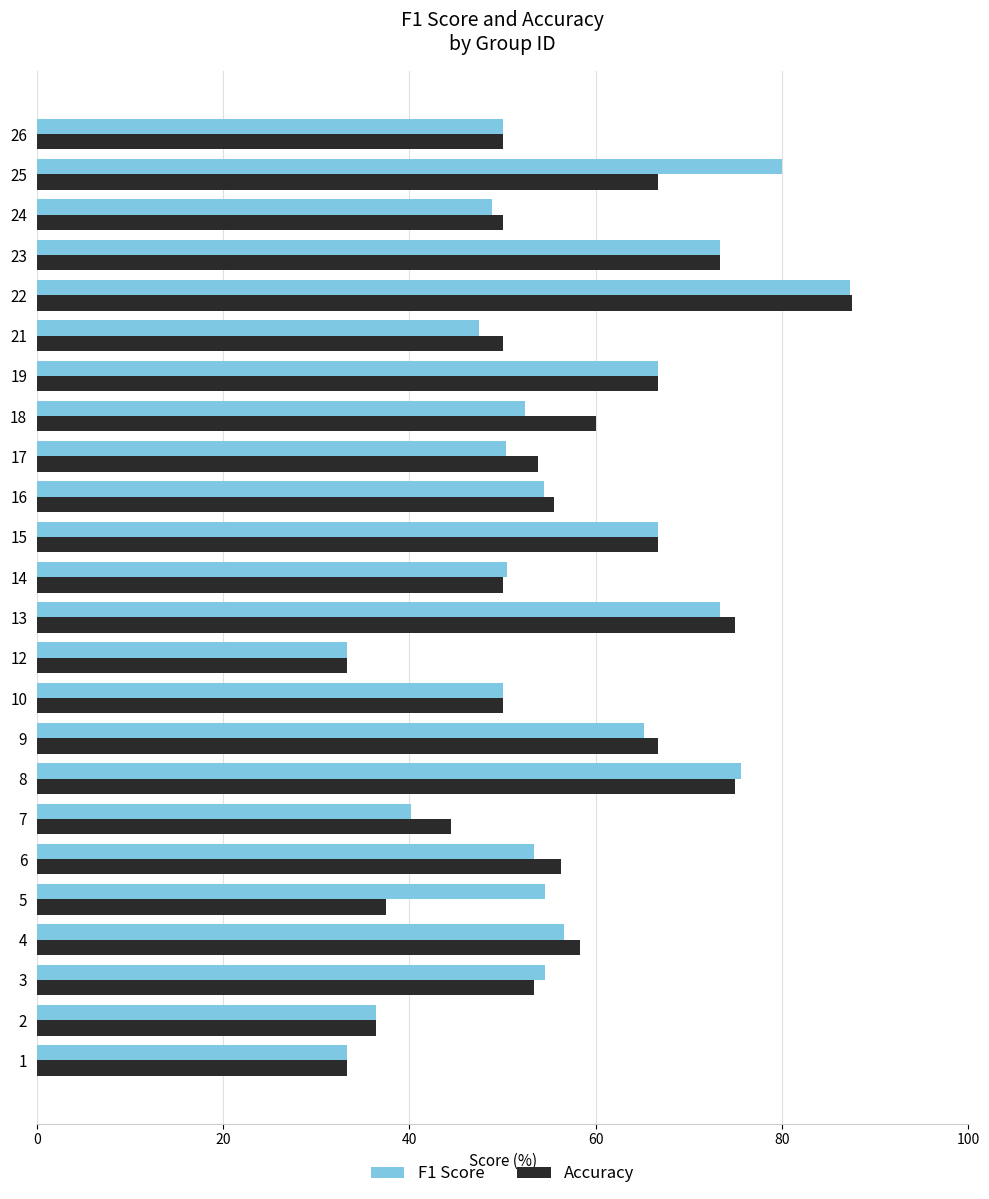

At which category is the sum across all series the highest?

22